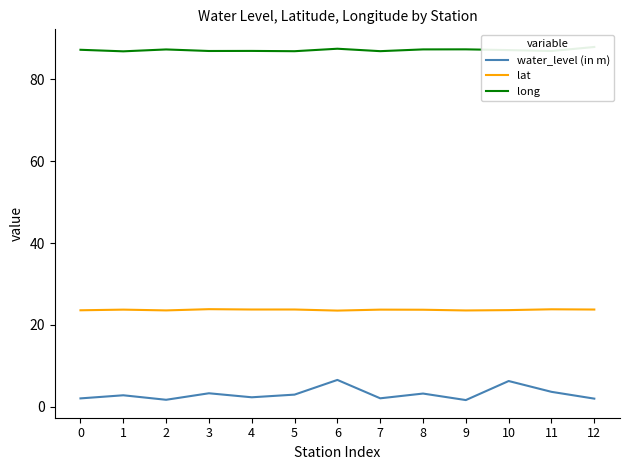

How many values in the water_level (in m) series exceed 2?

10